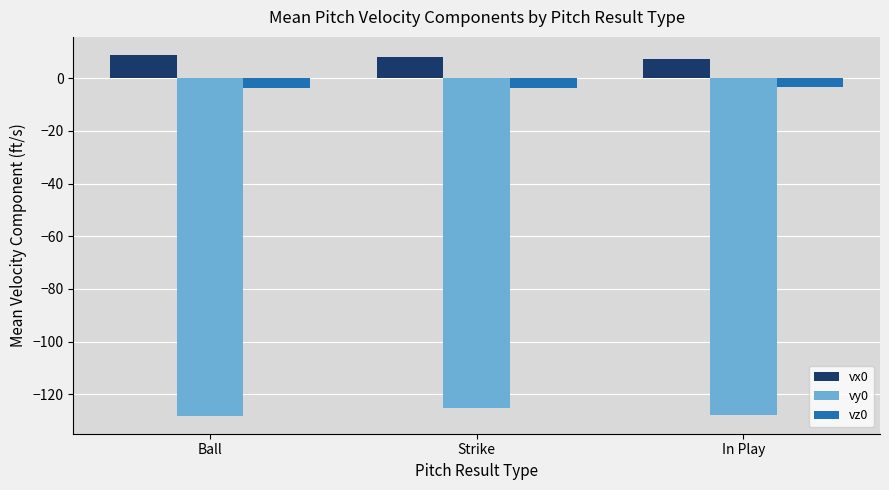

Which series has the largest total across all categories?

vx0